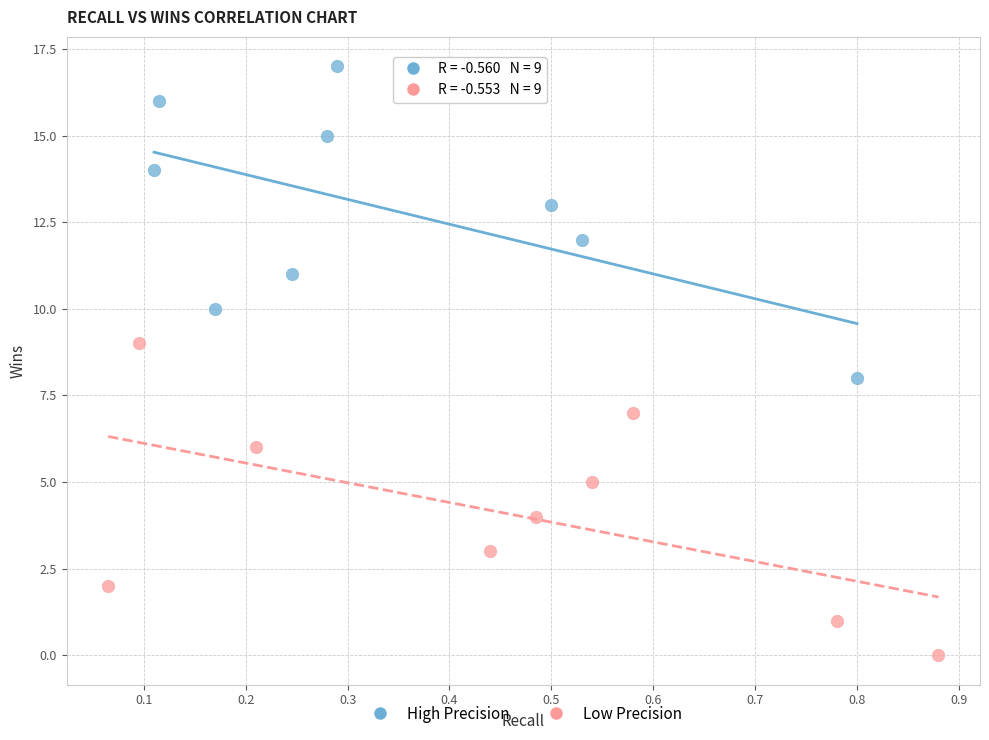

Which series contains the highest Y value?

High Precision